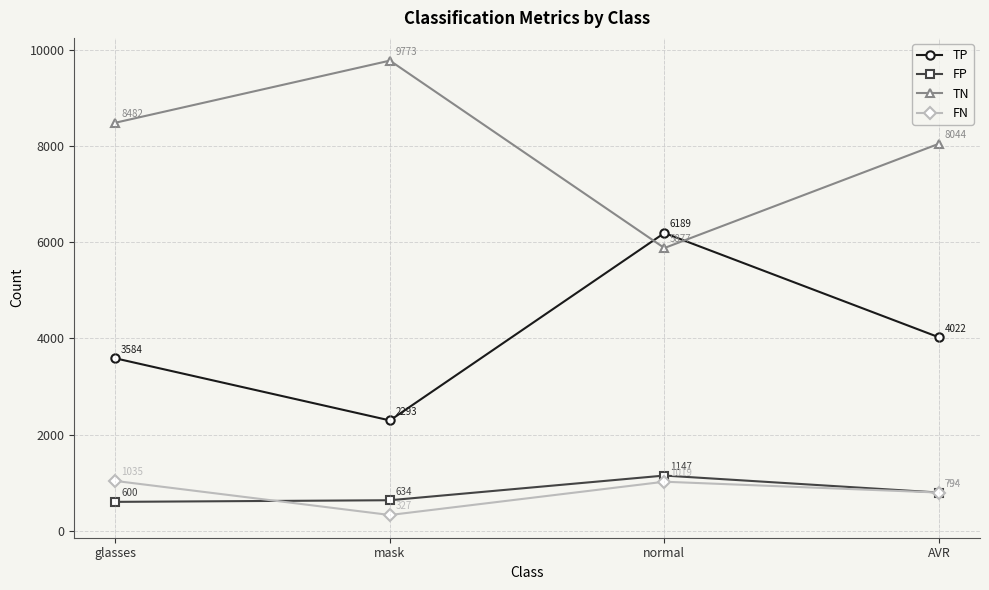

What is the label of the 4th point from the left?

AVR